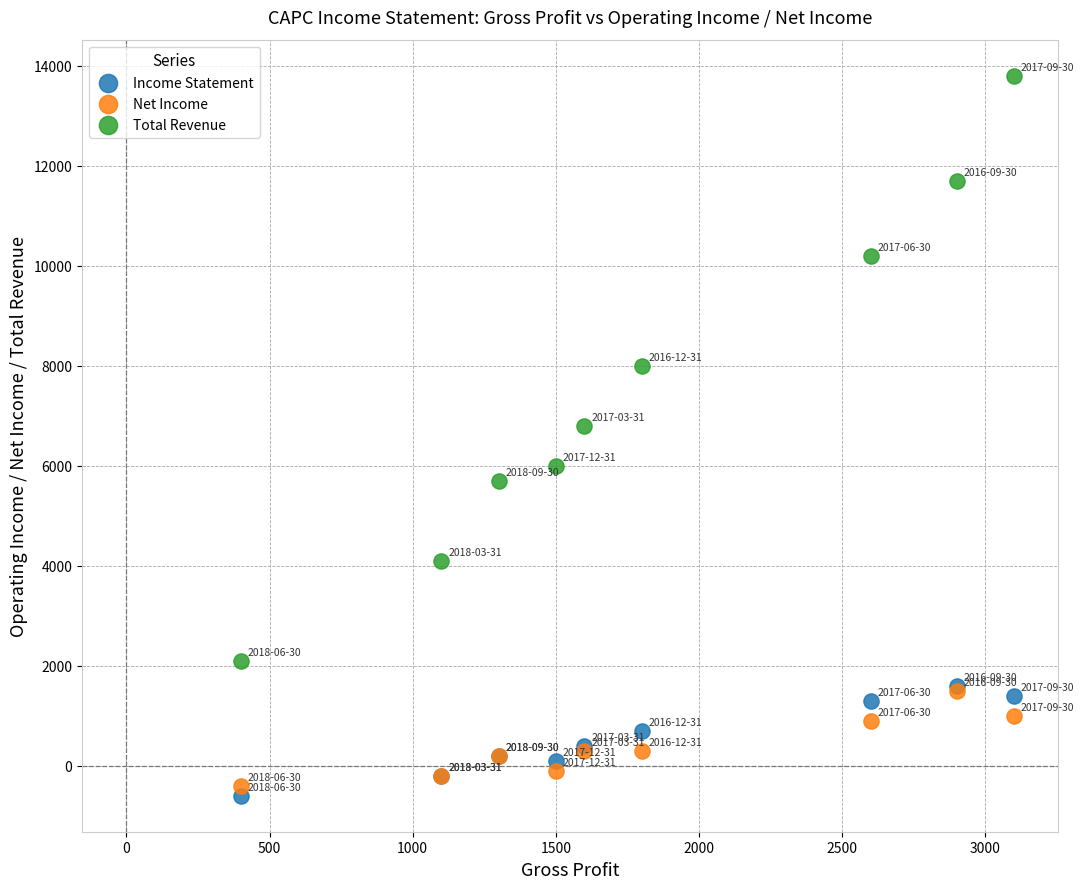

What are all the series names shown in the legend?

Income Statement, Net Income, Total Revenue